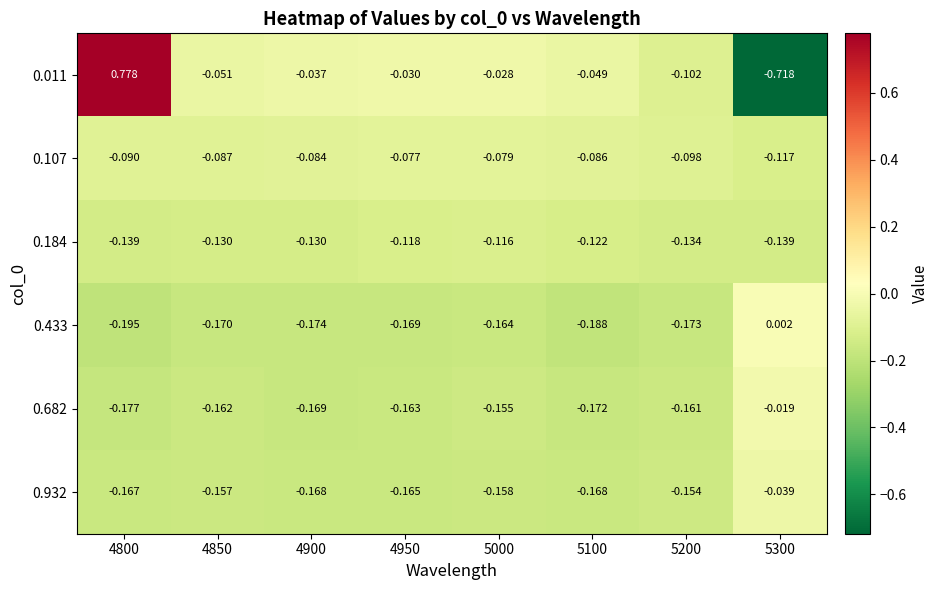

Is the value of 0.932 at 5000 greater than the value of 0.433 at 4900?

Yes